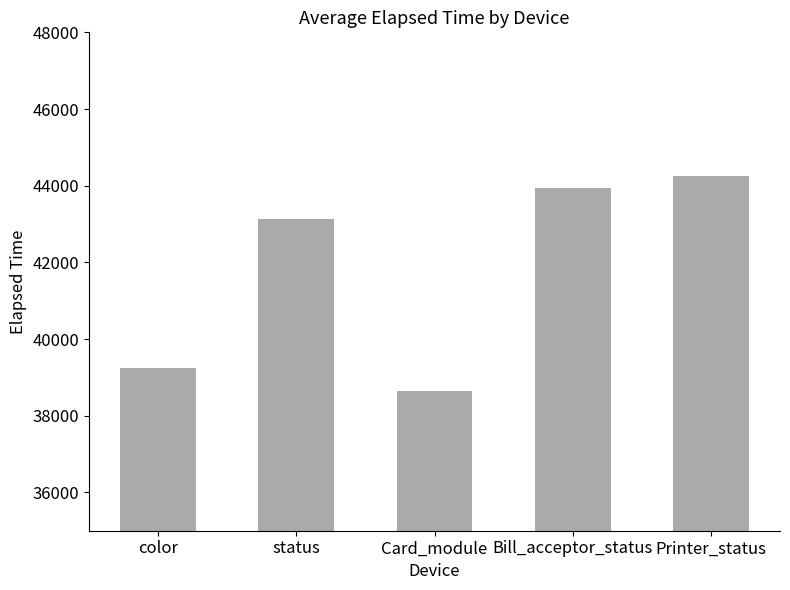

What is the change in value from Bill_acceptor_status to Printer_status?

+321